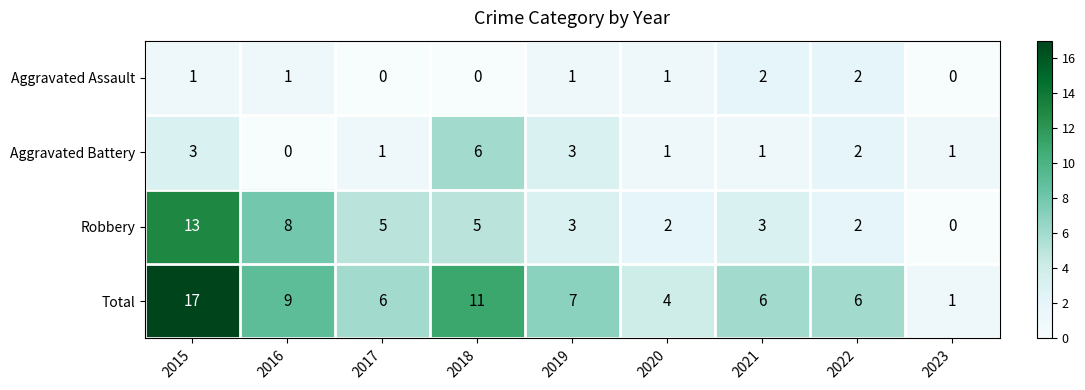

Is it true that Total equals 26 at 2015?

False